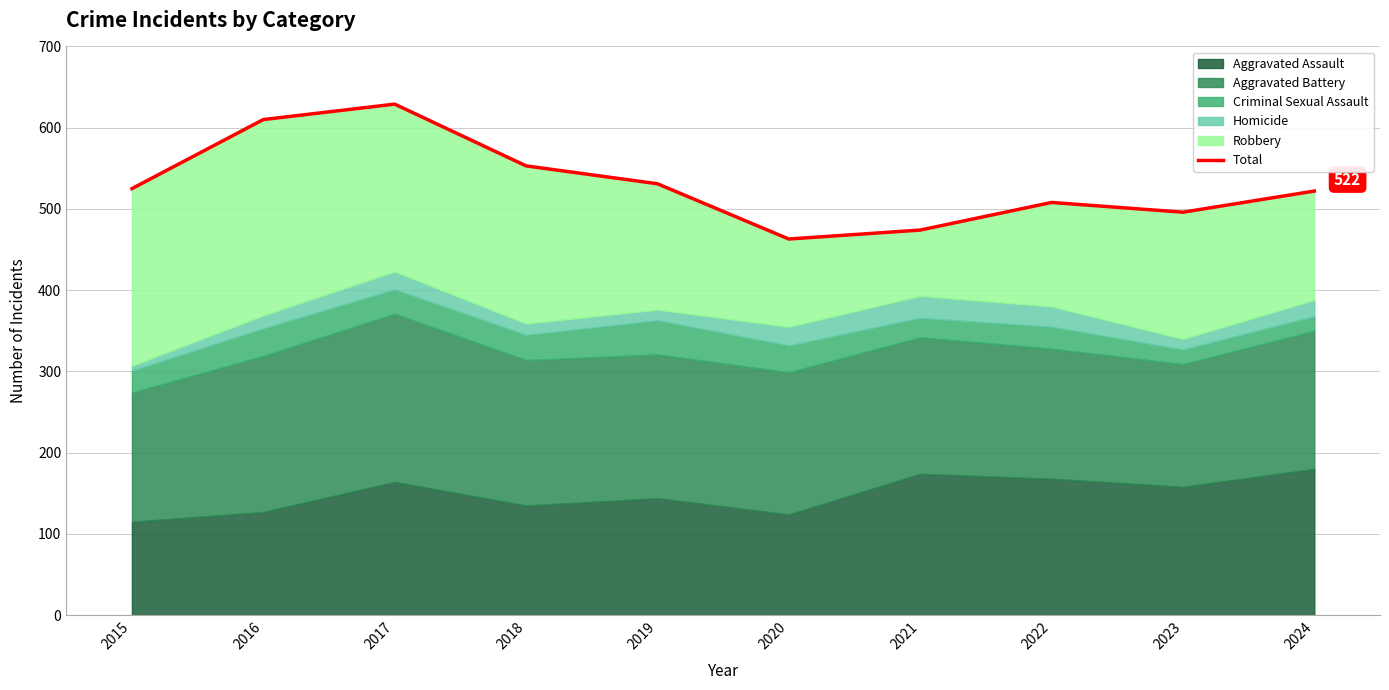

How many interior local valleys (lower than both neighbors) does the data have?

2